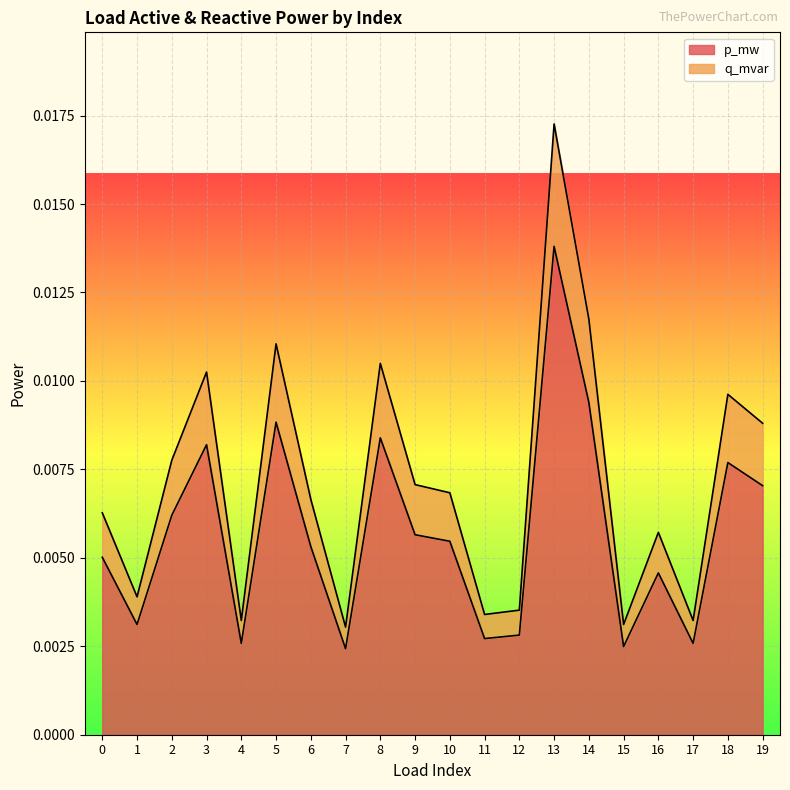

How many interior local valleys does the q_mvar series have?

6